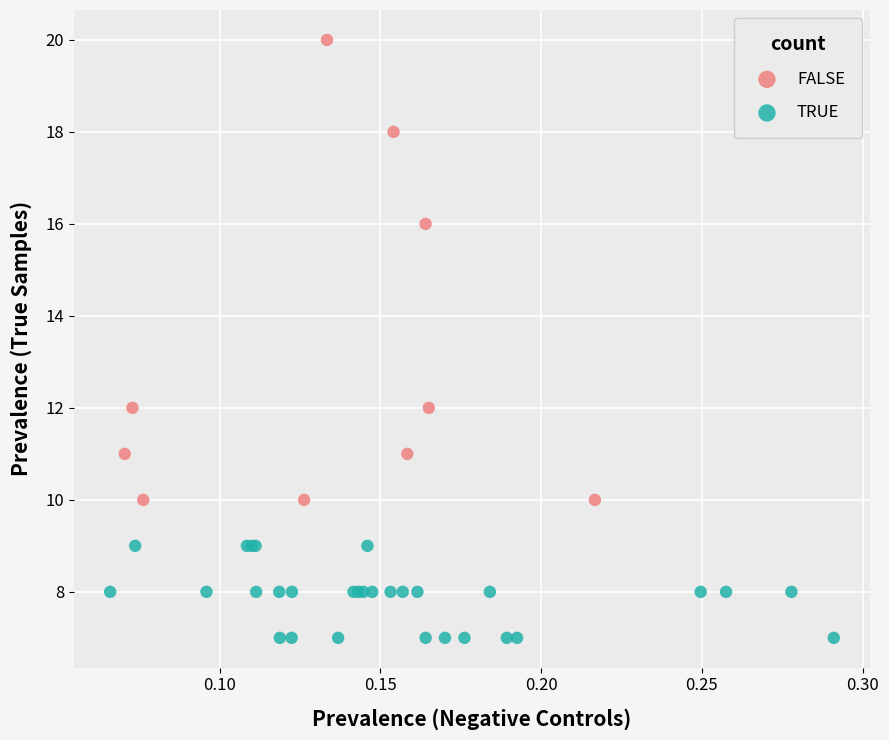

What are all the series names shown in the legend?

FALSE, TRUE